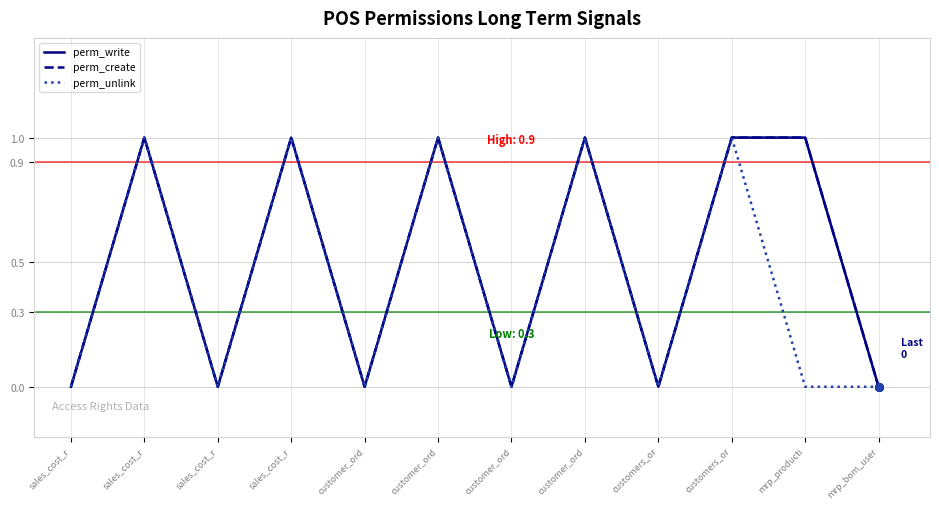

Which series has the largest total across all categories?

perm_write